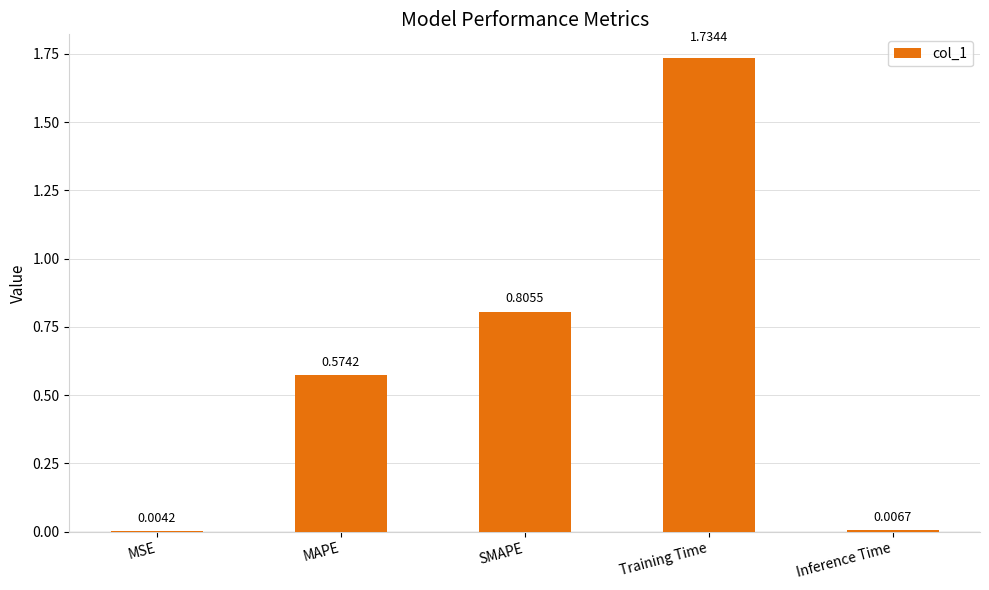

What is the change in value from MAPE to Training Time?

+1.2